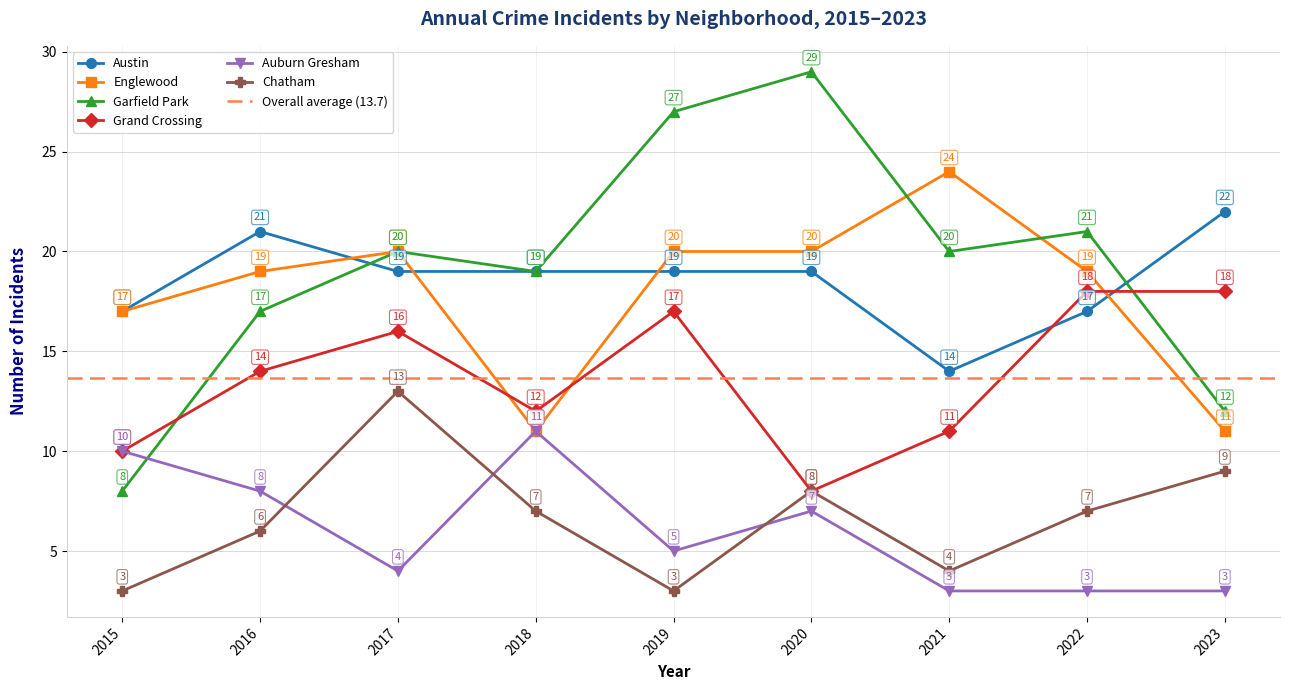

Which category has the lowest value in the Grand Crossing series?

2020